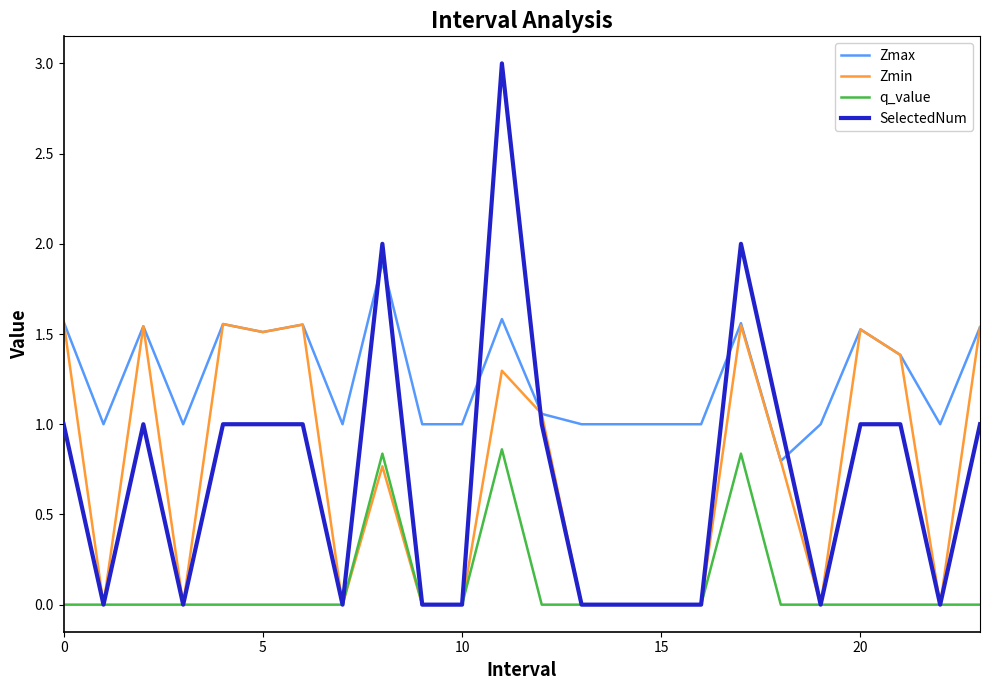

Count the q_value values in the range 0 to 1.

24